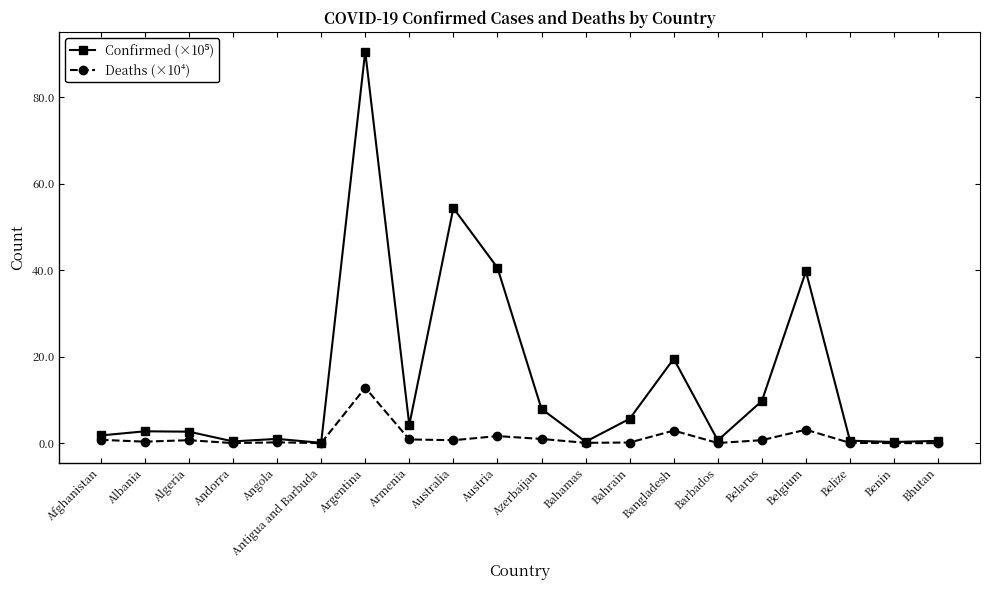

Count the number of categories in the chart.

20